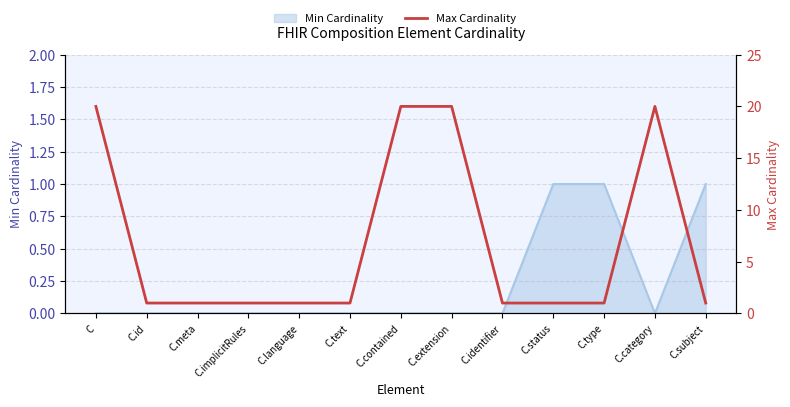

At which label is the value closest to 10?

C.id